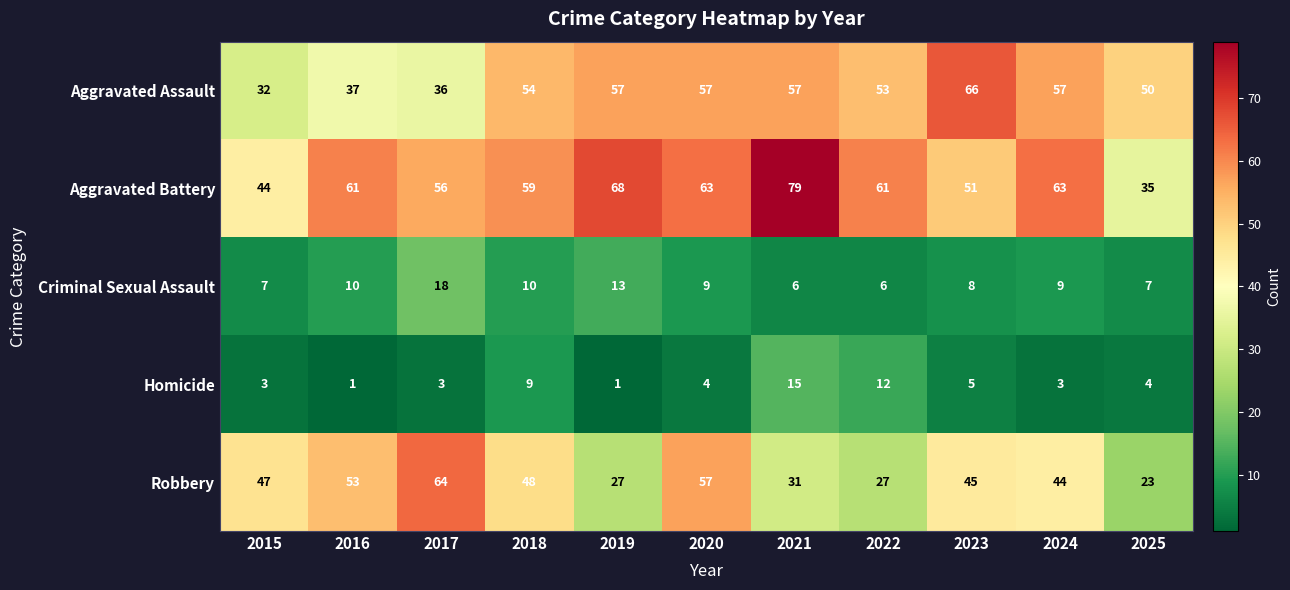

At which category does the chart reach its peak across all series?

2021